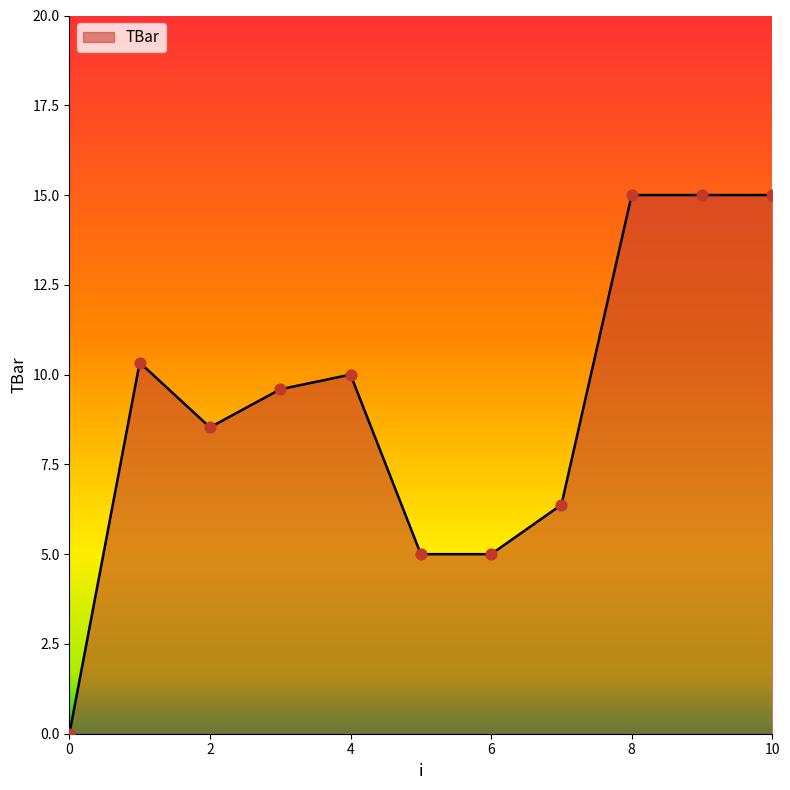

What is the greatest value displayed?

15.0